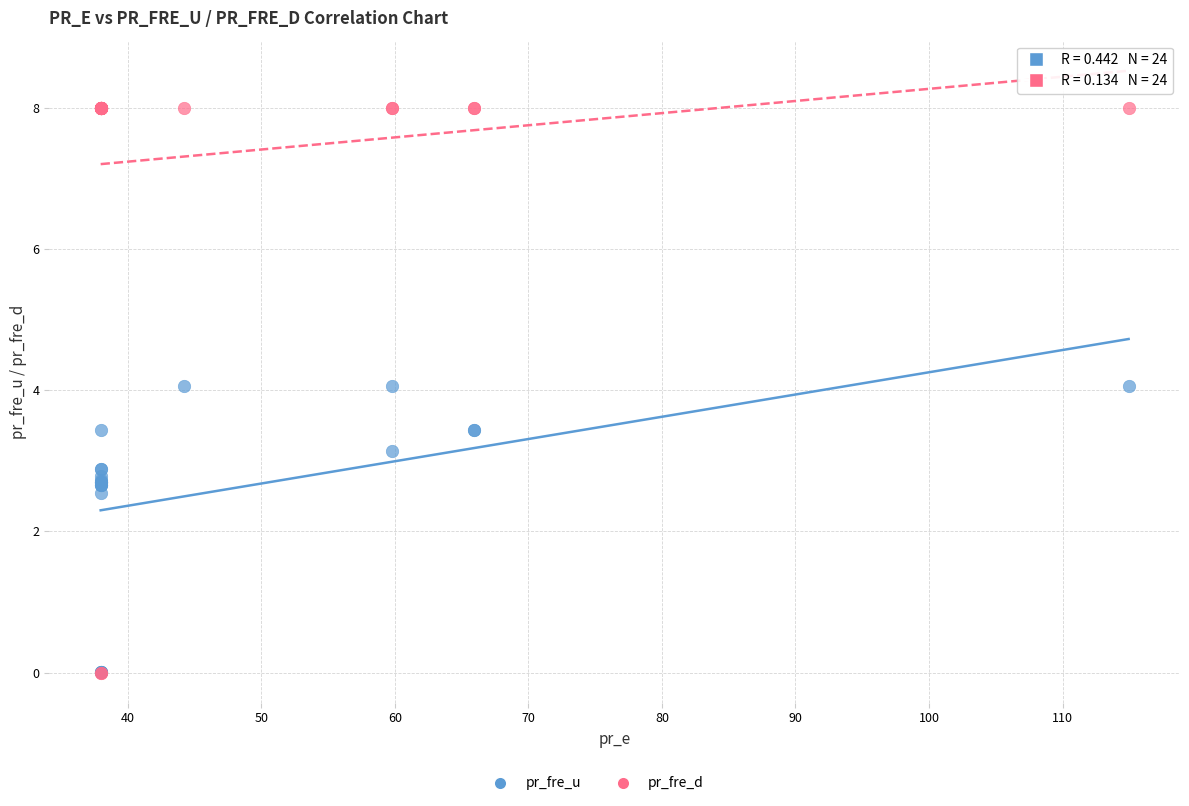

Which series contains the highest Y value?

pr_fre_d